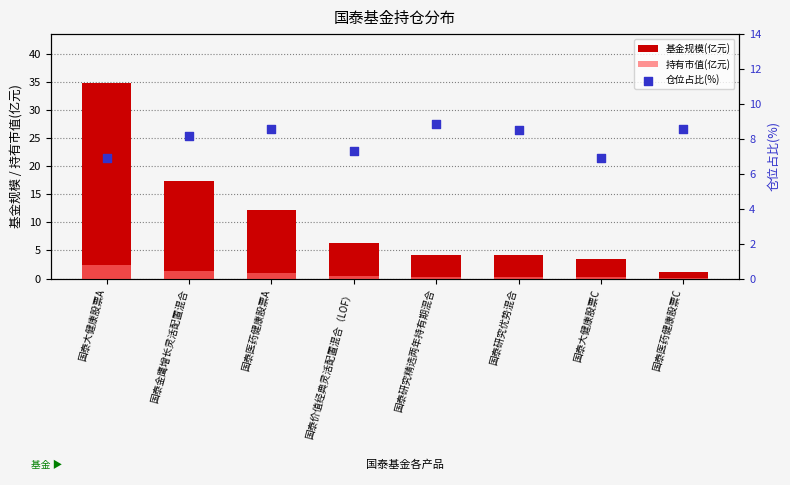

At how many categories does at least one series exceed 9?

3